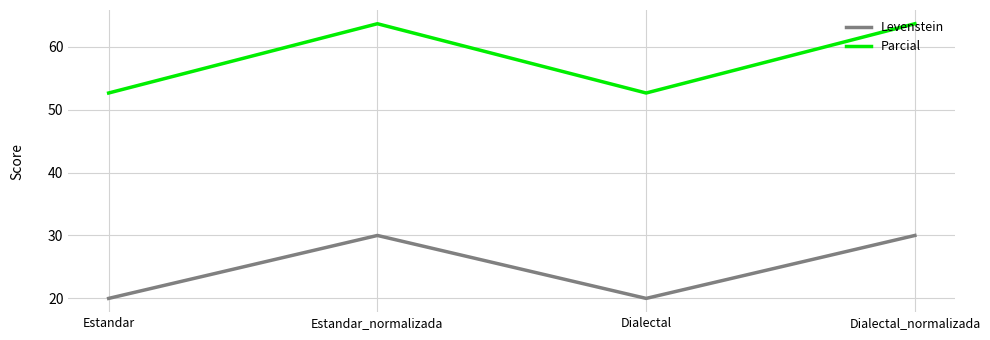

True or false: Parcial and Levenstein intersect in this chart.

False